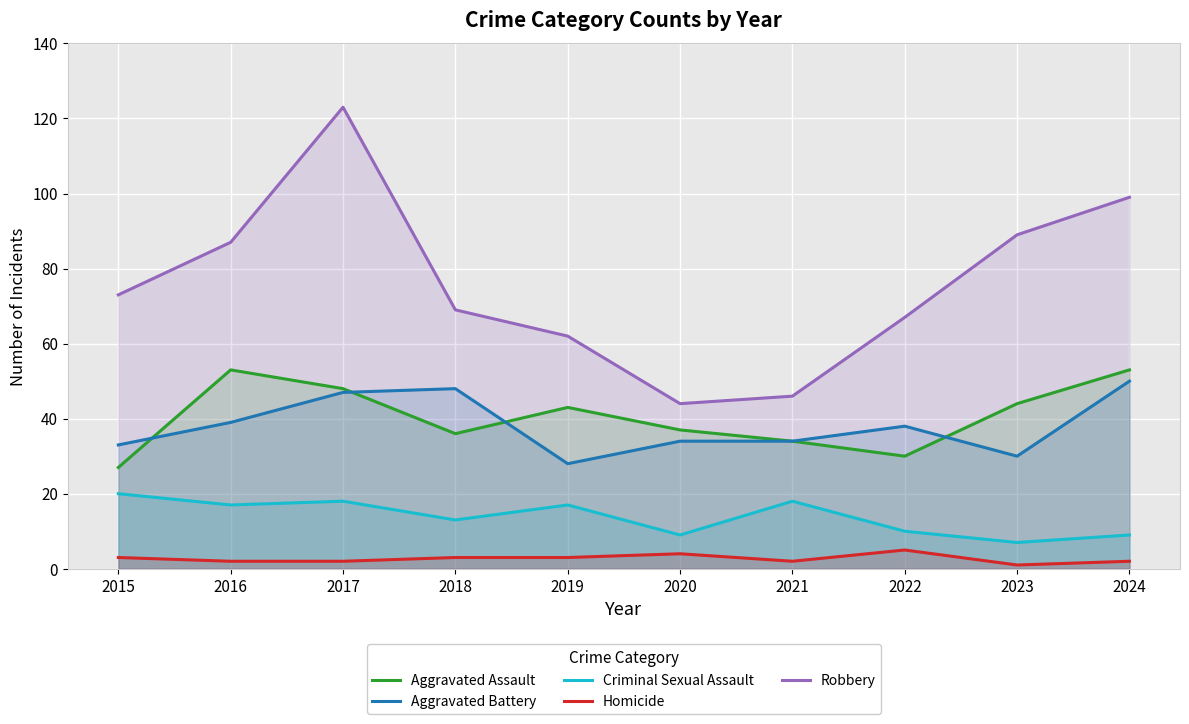

Which series has the largest range (max minus min)?

Robbery